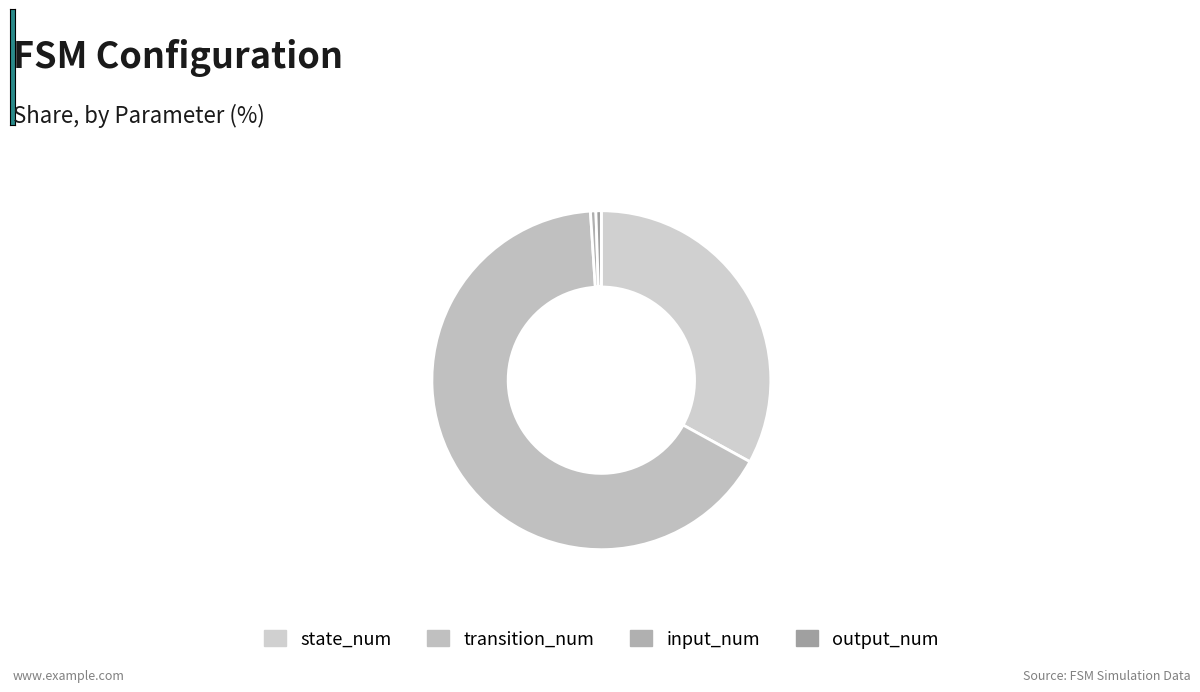

Is it true that output_num is 1% of the pie?

True